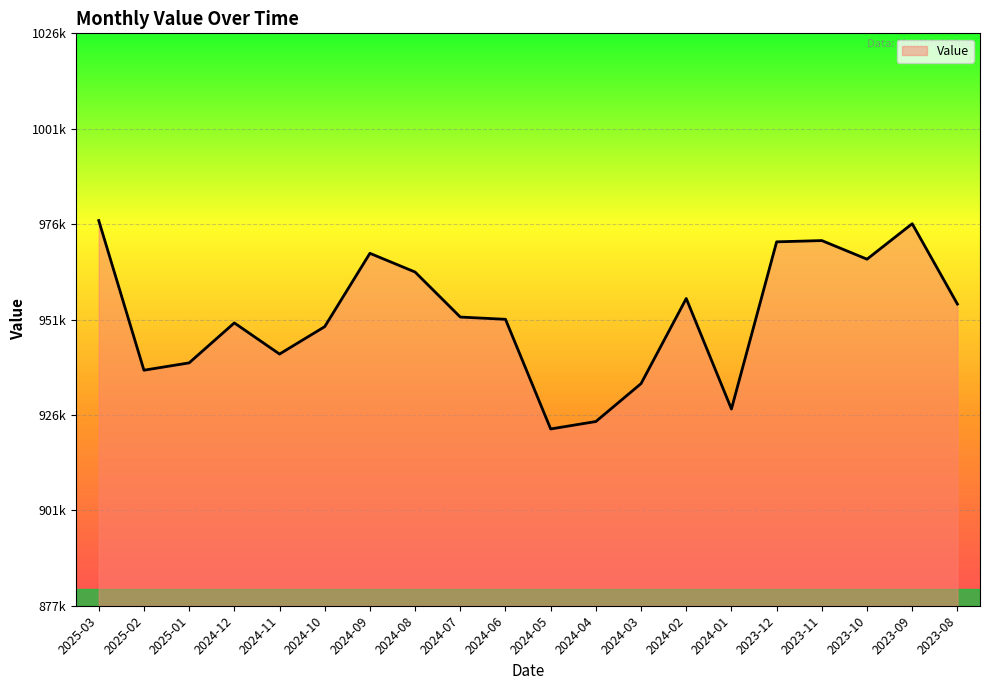

Is this an area chart (filled region under the line)?

Yes